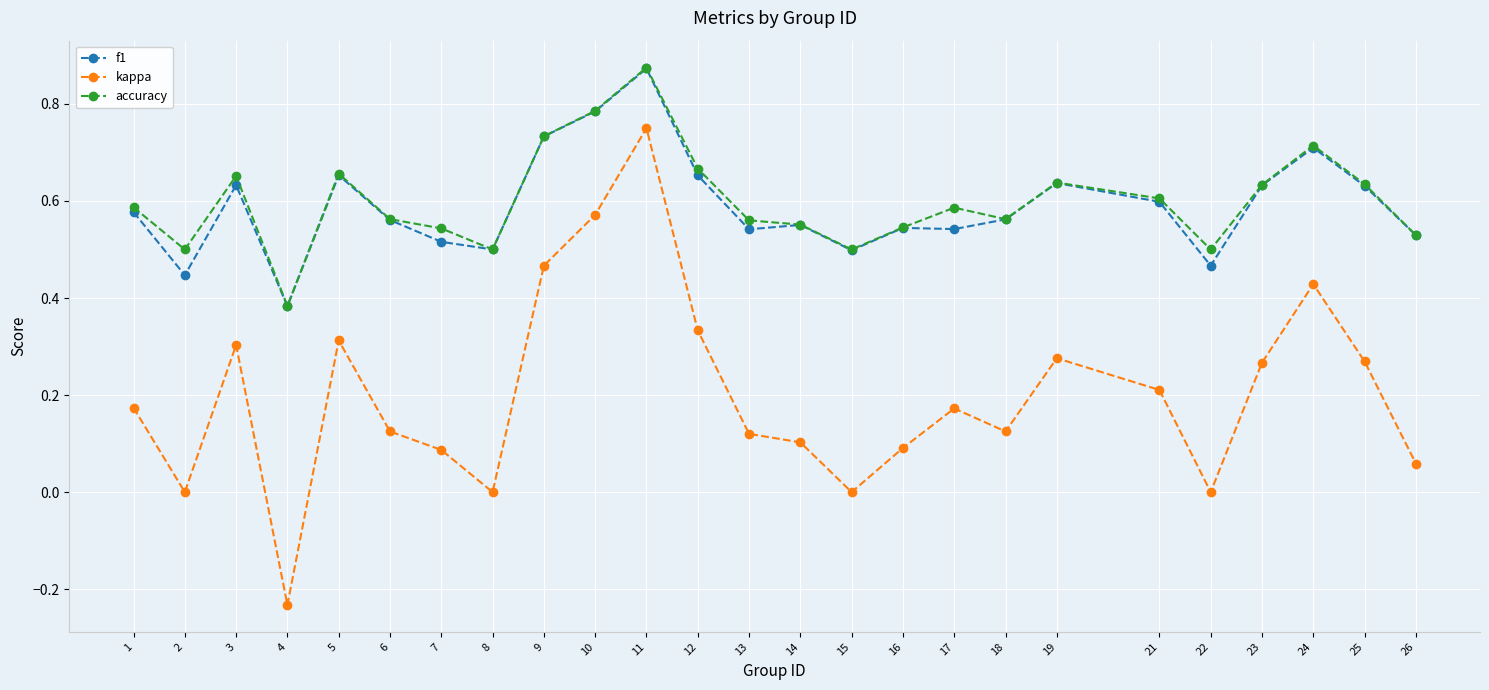

True or false: kappa and f1 cross at least once.

False